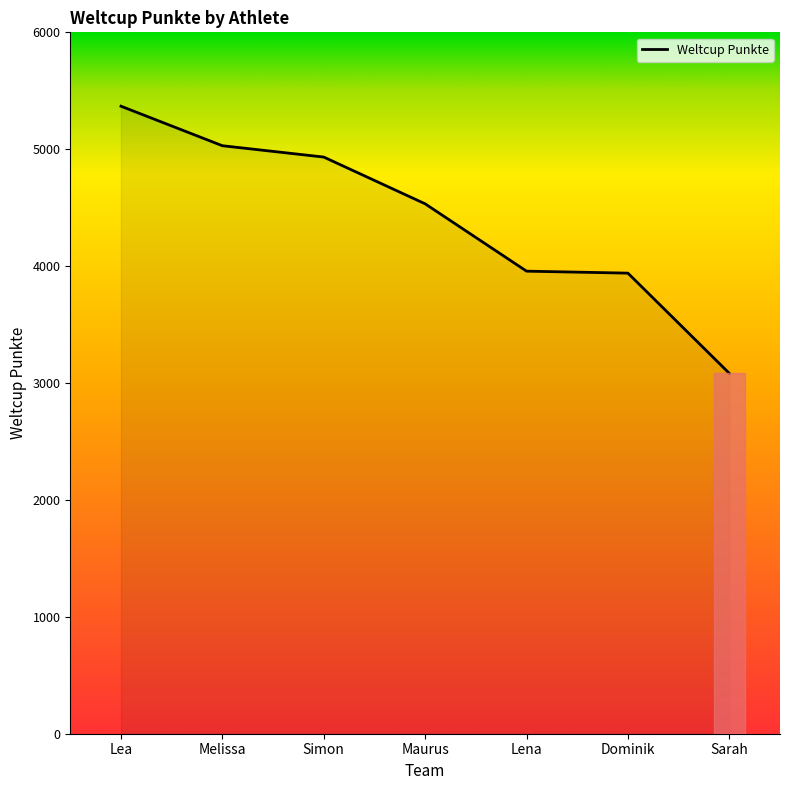

Is it true that the value at Dominik is 6237?

False